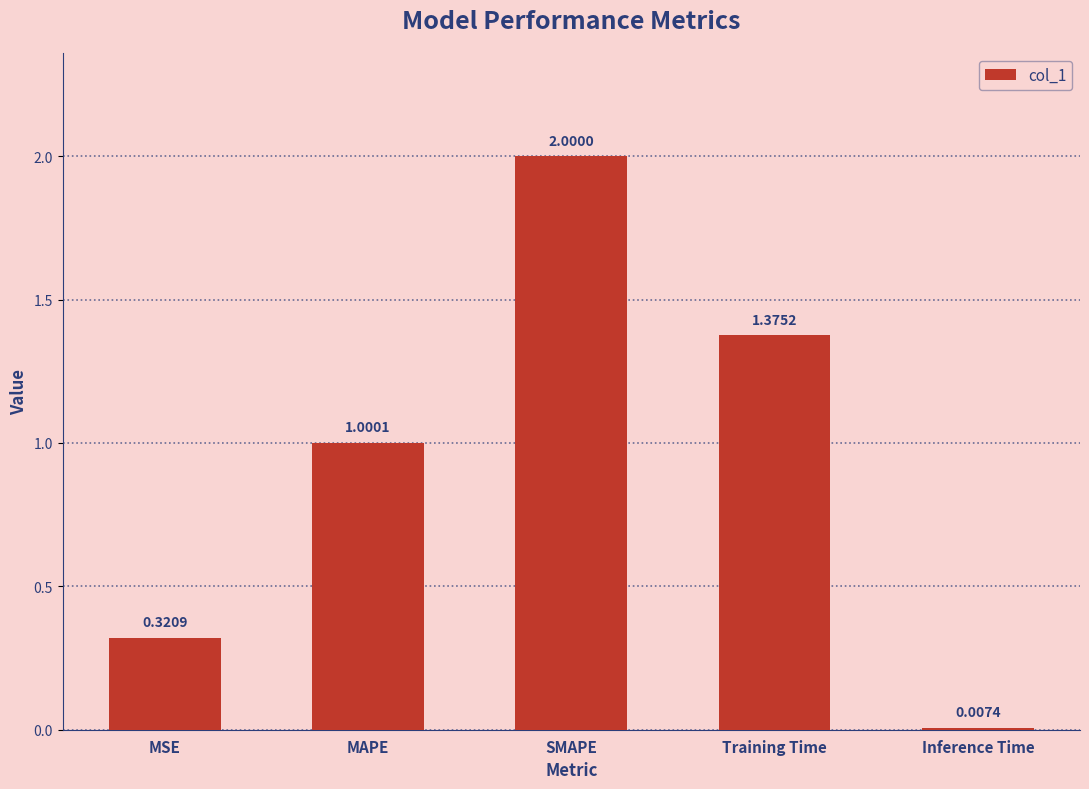

What is the difference between the values at MSE and Training Time?

1.1